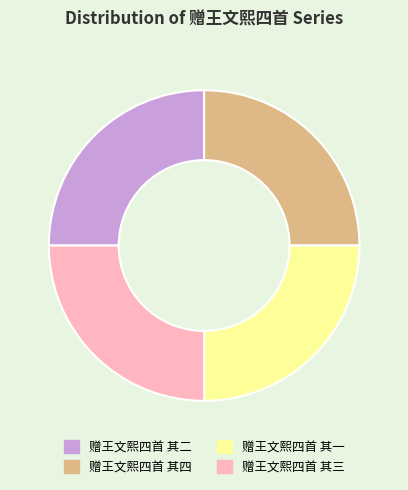

Does 赠王文熙四首 其四 account for over 50% of the chart?

No